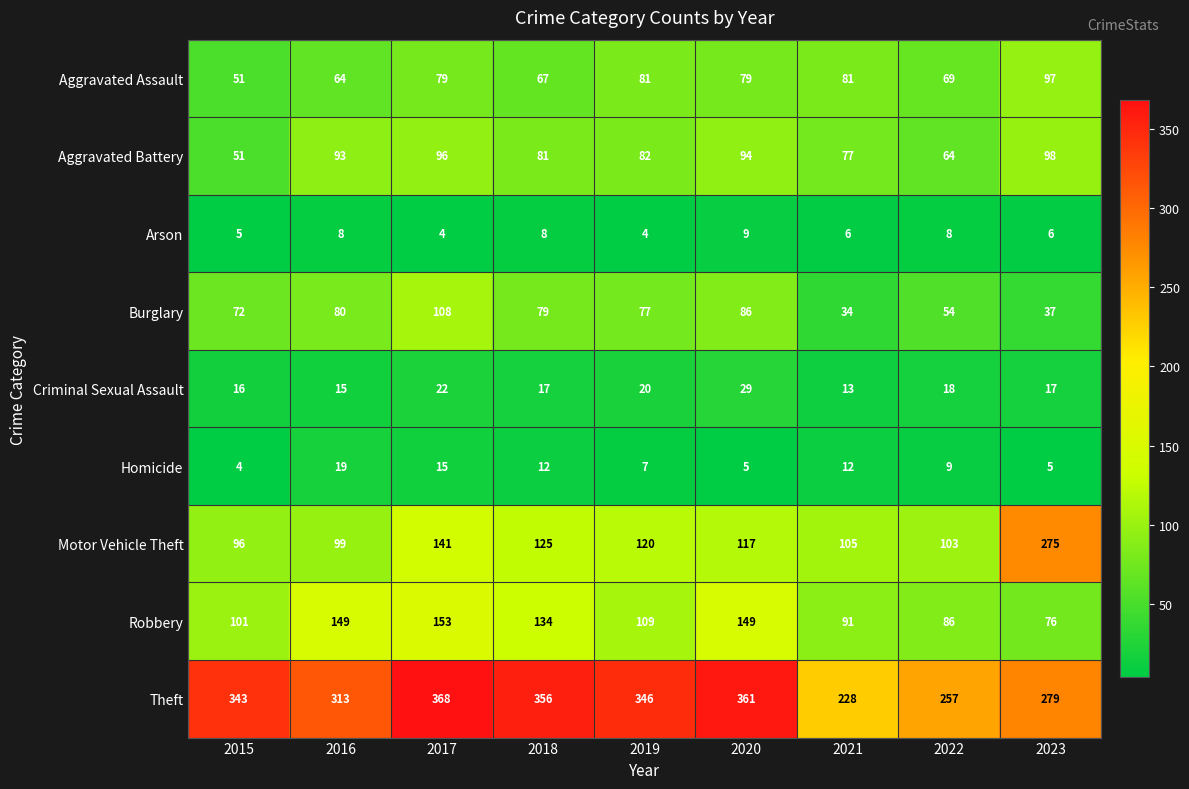

At which label is Theft closest to 298?

2016